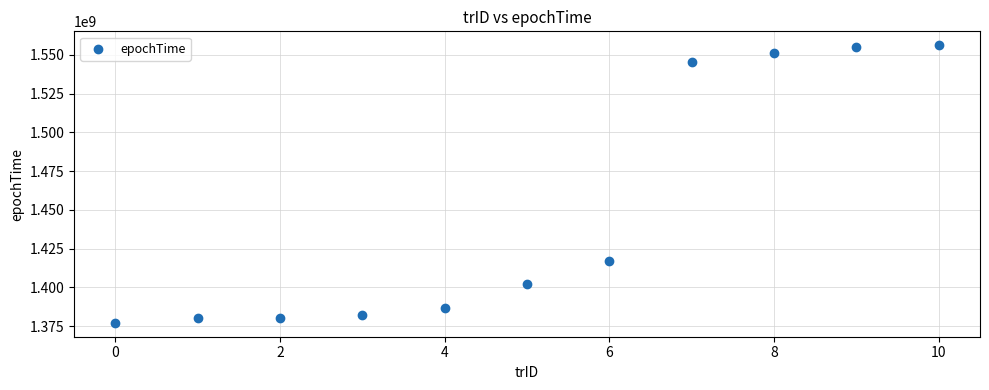

What is the average Y value?

1448535612